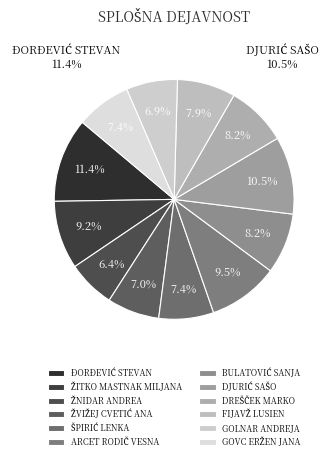

To the nearest percent, what is the combined percentage of ŽITKO MASTNAK MILJANA and GOLNAR ANDREJA?

16%